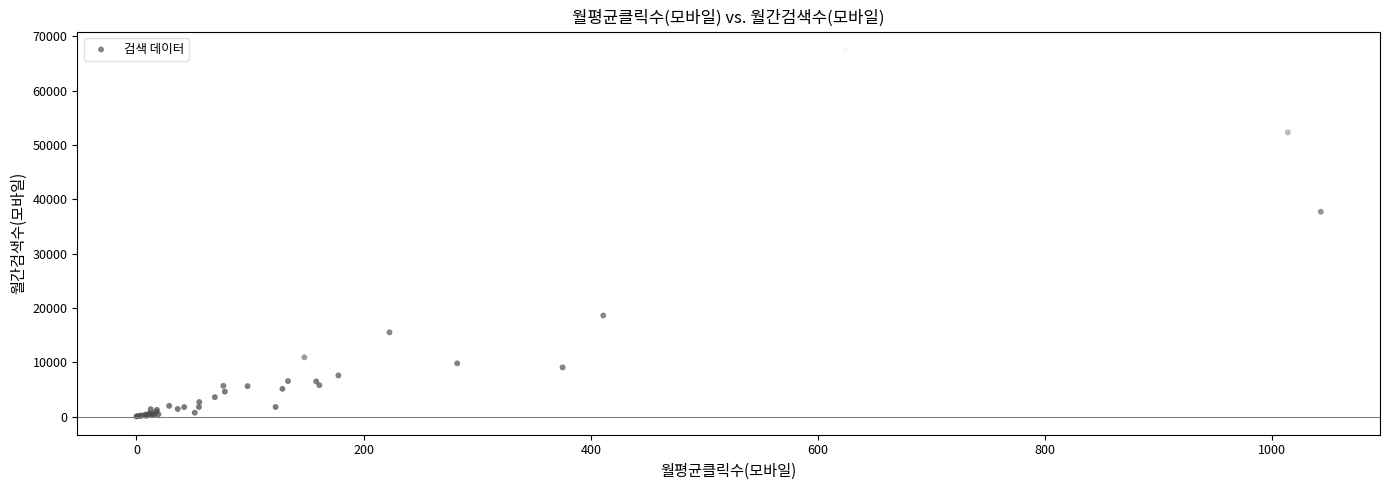

What Y value in the scatter plot is closest to 33765?

37700